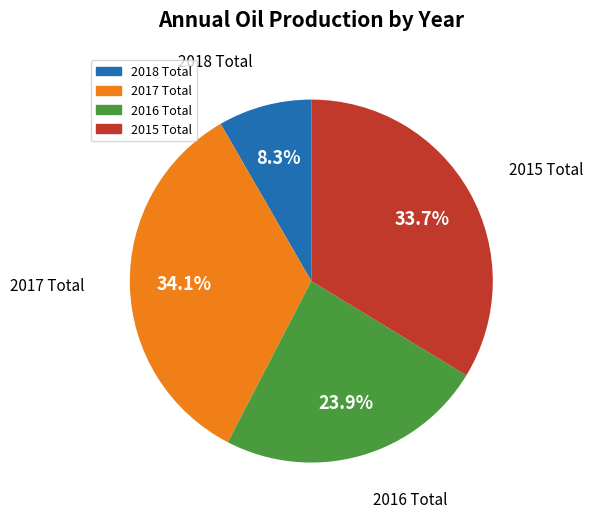

How many slices are in this pie chart?

4